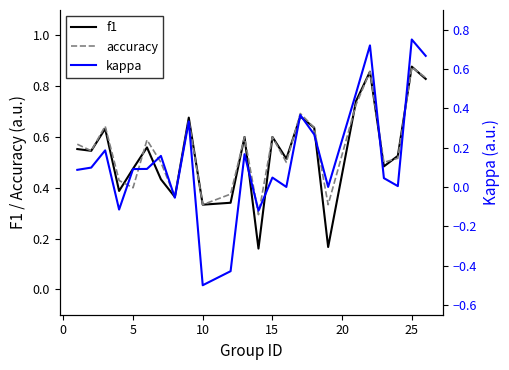

Is the value of f1 at 5 greater than the value of accuracy at 5?

Yes